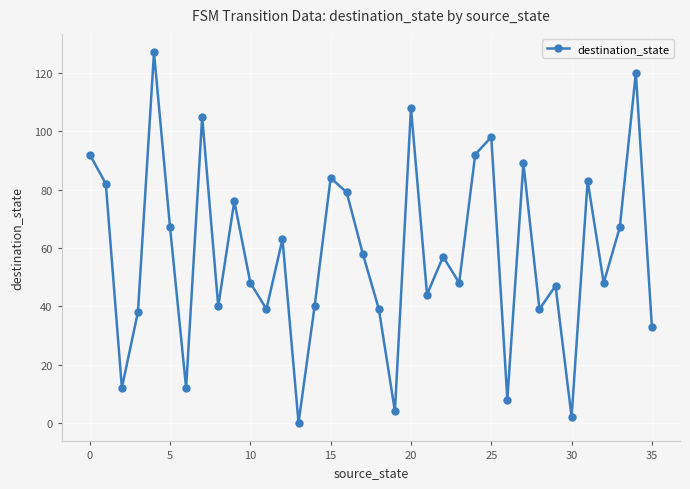

What is the value of the 16th point from the left?

84